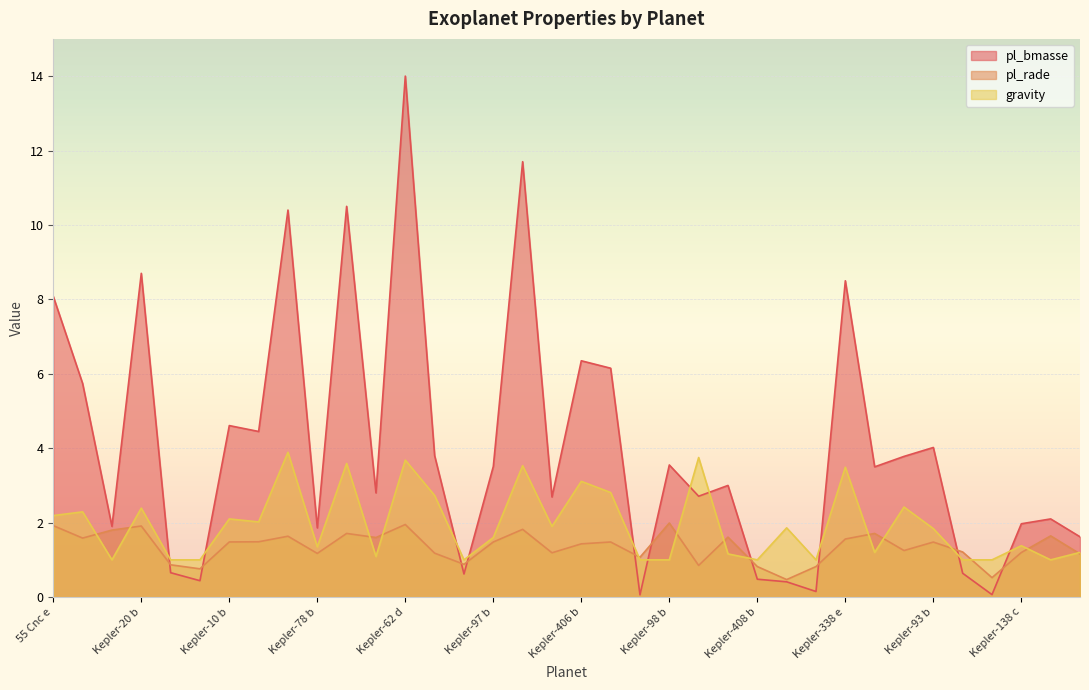

Which category has the highest value across all series?

Kepler-62 d